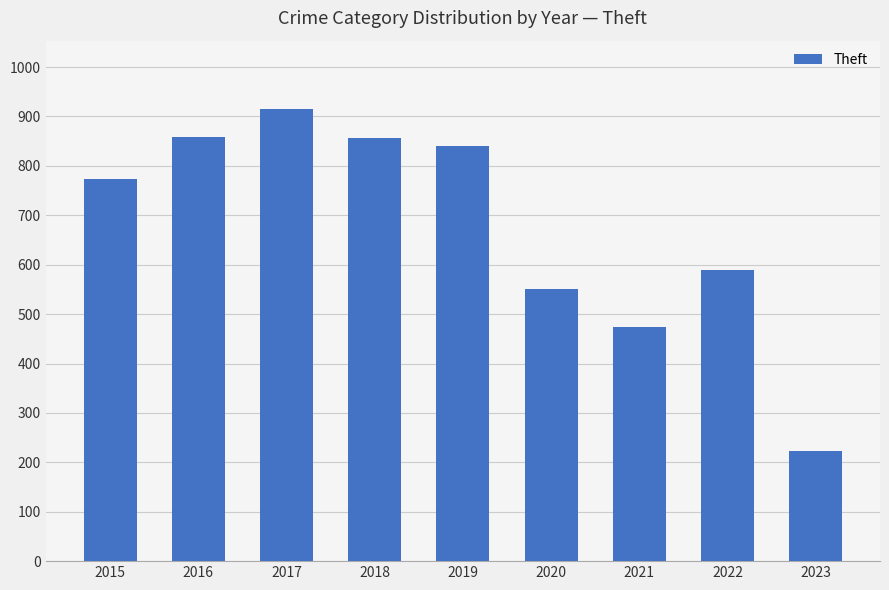

What is the difference between the maximum and minimum values?

694